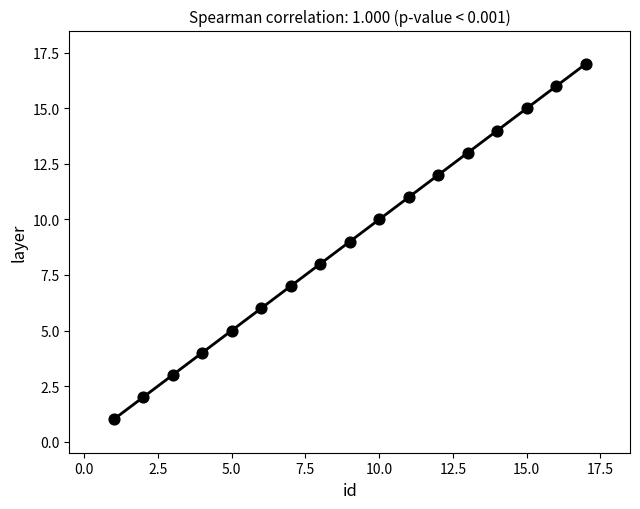

What is the range of X values (max minus min)?

16